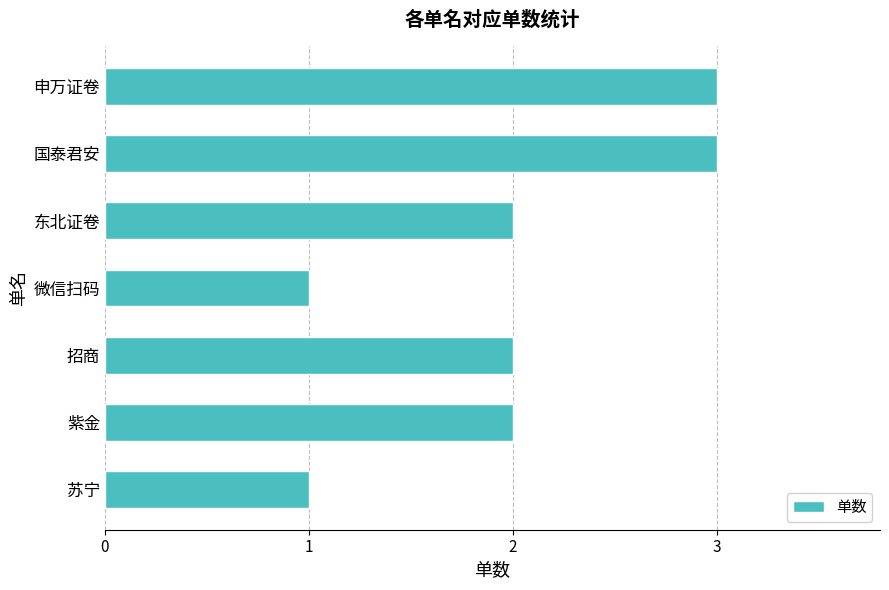

Are the bars grouped side by side (vs. stacked)?

No